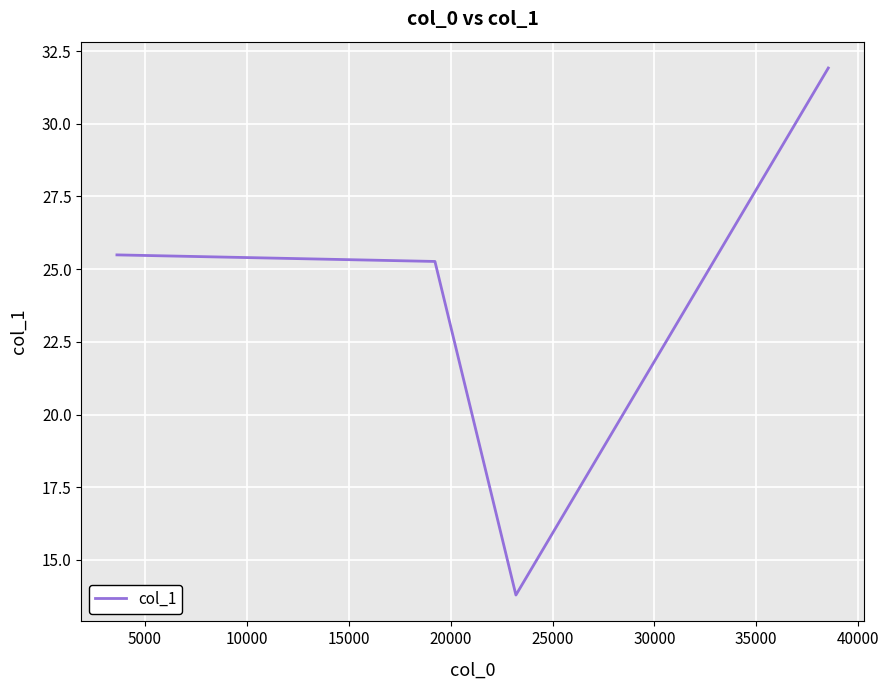

What is the sum of all values?

96.5